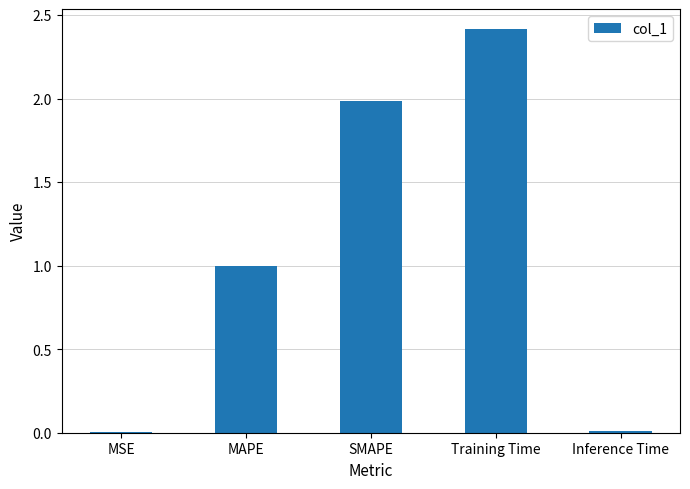

How many series are shown in this chart?

1